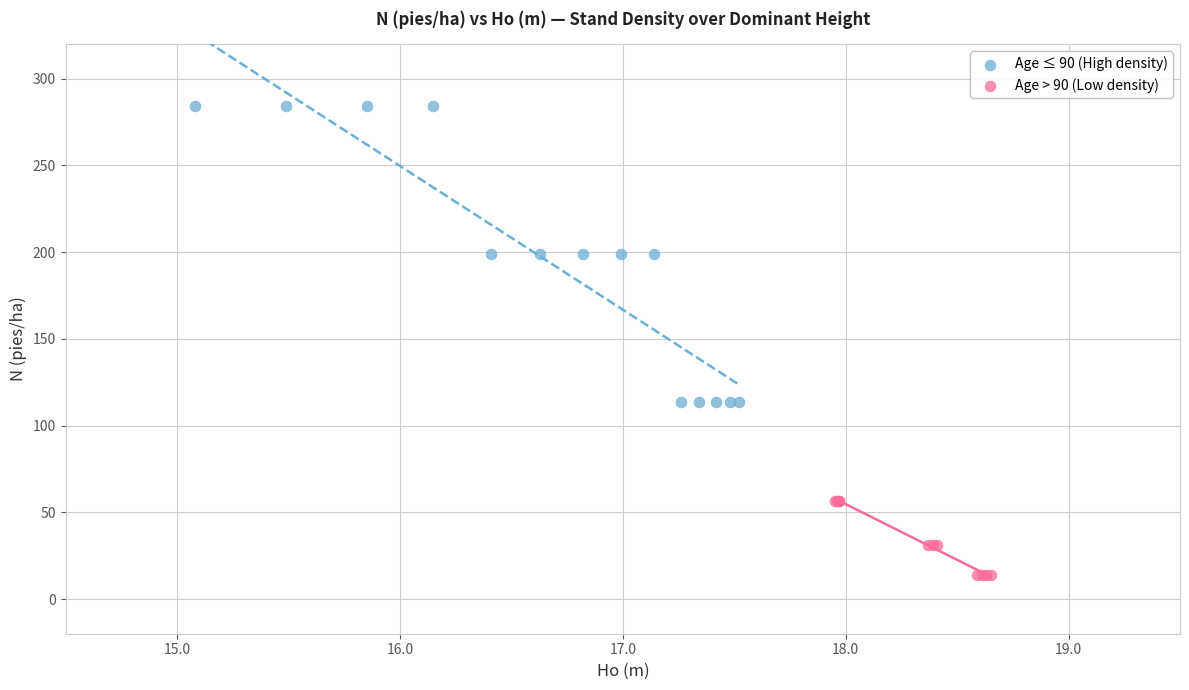

What are all the series names shown in the legend?

Age ≤ 90 (High density), Age > 90 (Low density)